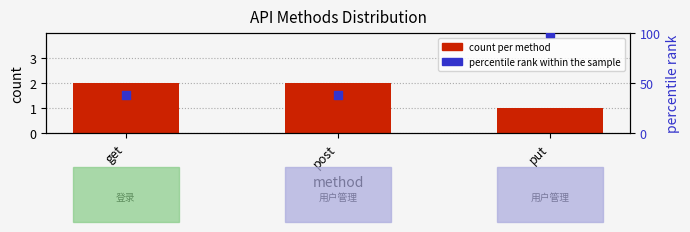

Is the value of count per method at post greater than the value of percentile rank within the sample at post?

No